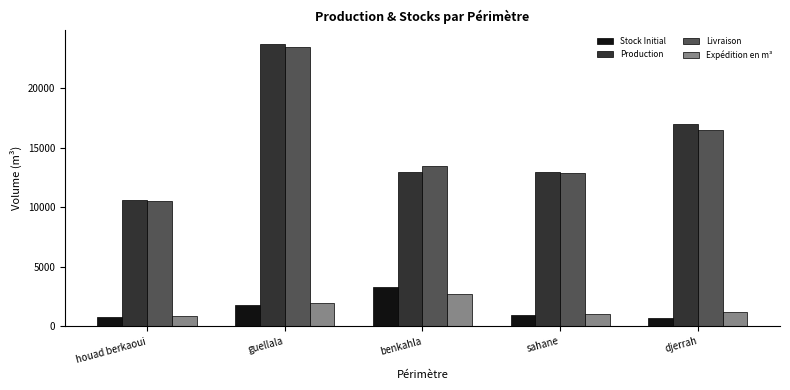

Is the value of Production at djerrah greater than the value of Expédition en m³ at guellala?

Yes